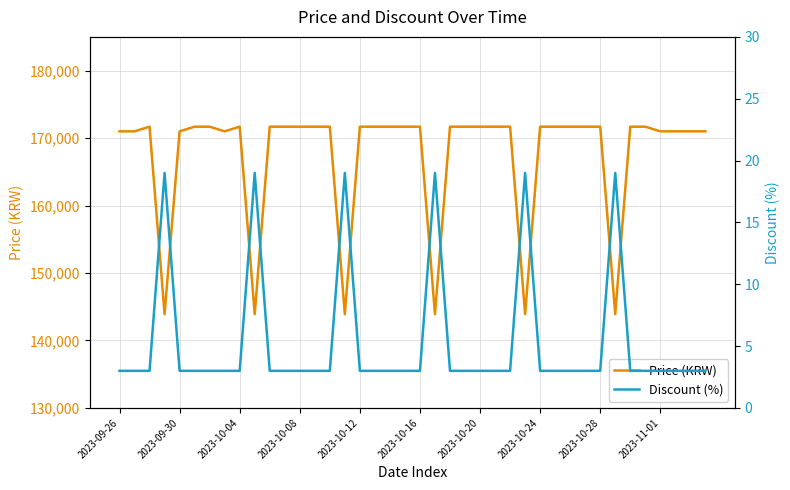

The value of Price (KRW) at 2023-10-24 is 171690. True or false?

True